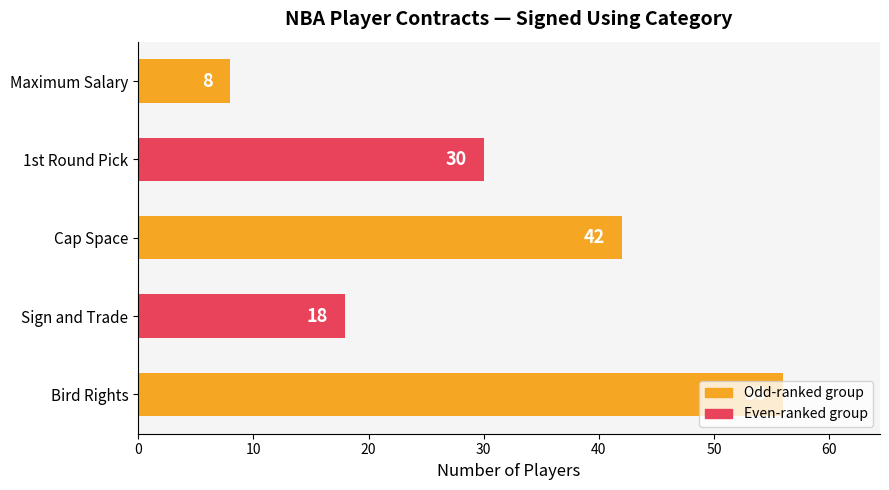

What is the change in value from Sign and Trade to 1st Round Pick?

+12